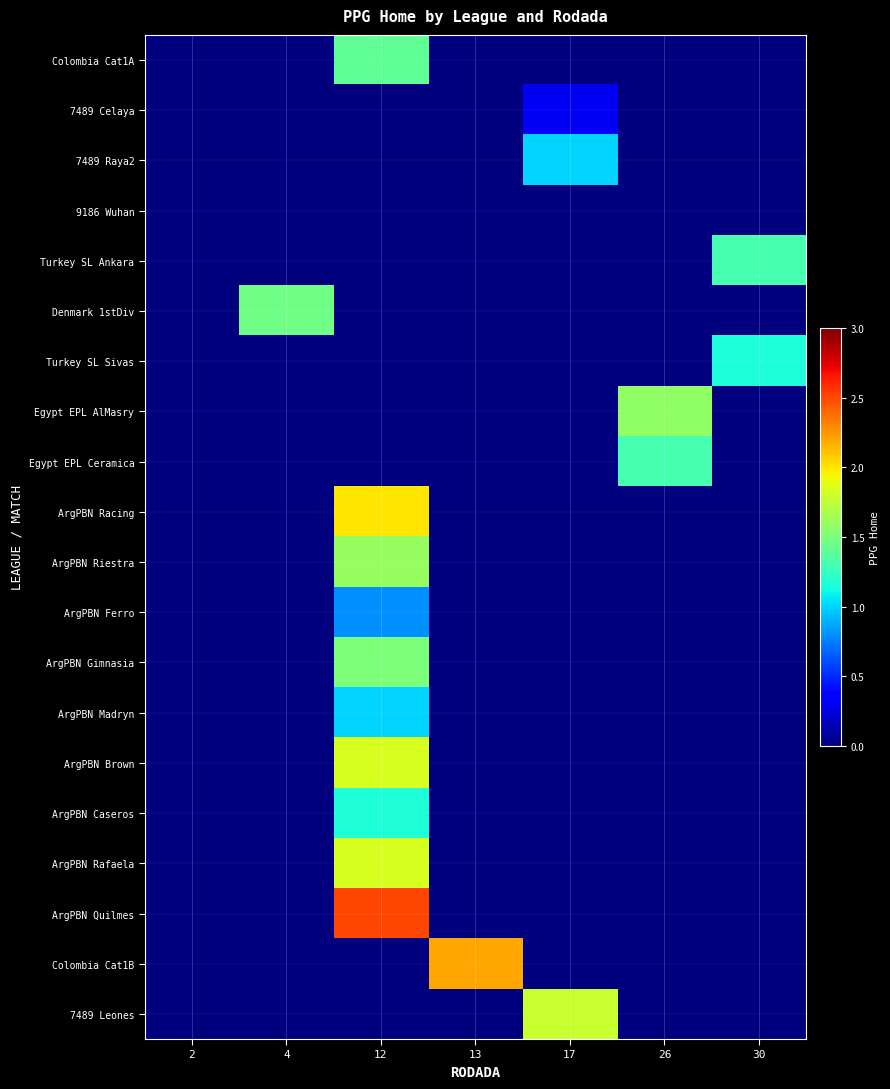

What is the maximum value shown in the chart?

2.5